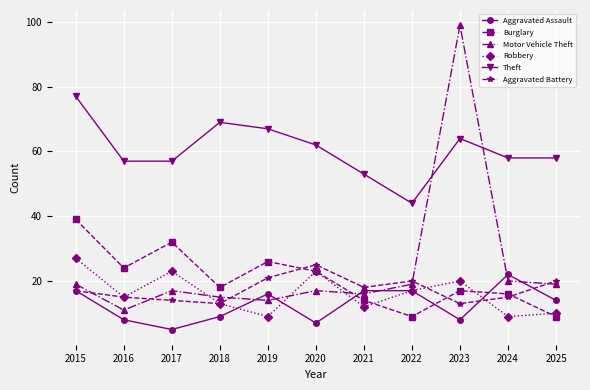

What is the smallest value displayed?

5